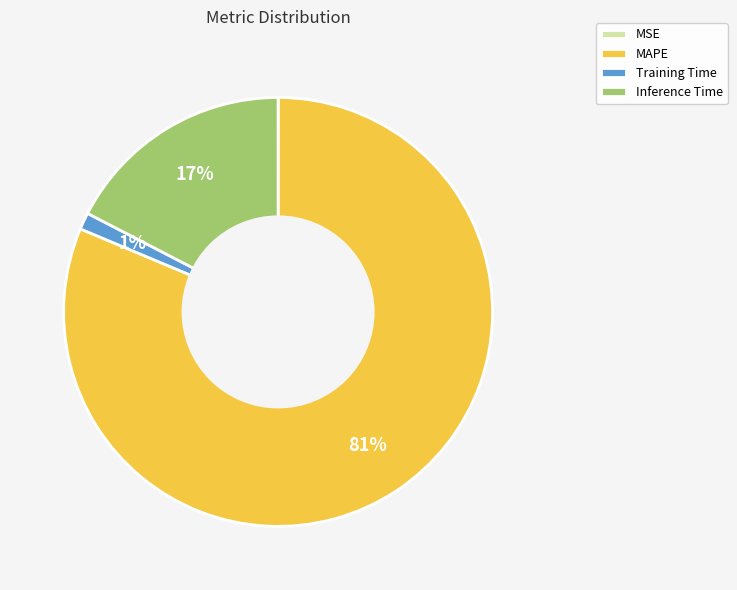

What is the majority slice?

MAPE